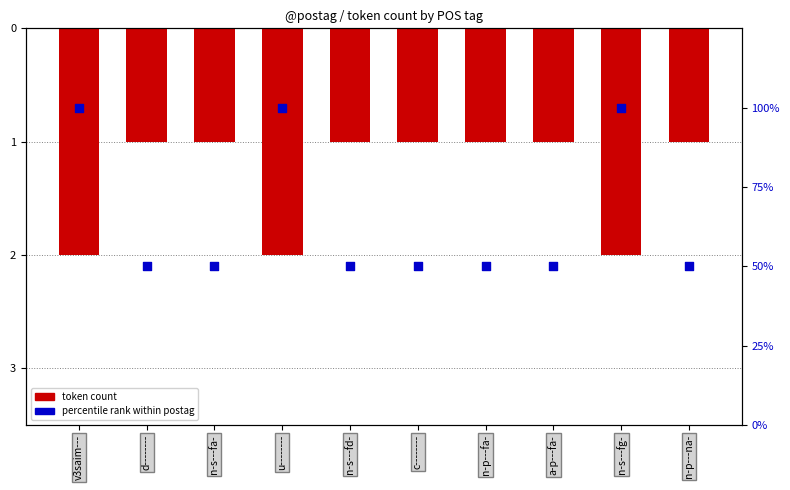

Which series reaches the maximum Y coordinate?

percentile rank within postag